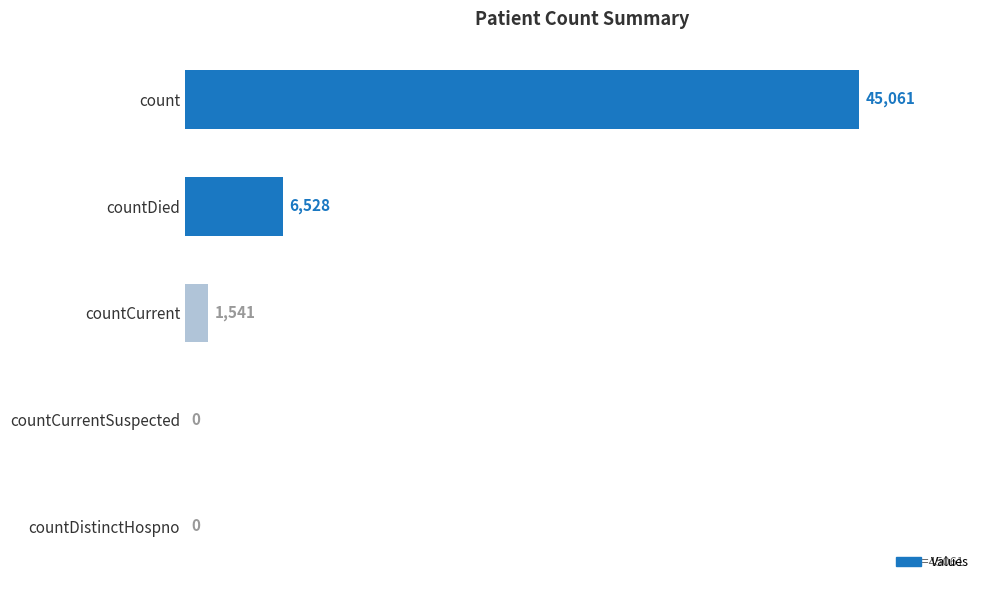

At which label is the value closest to 22530?

countDied